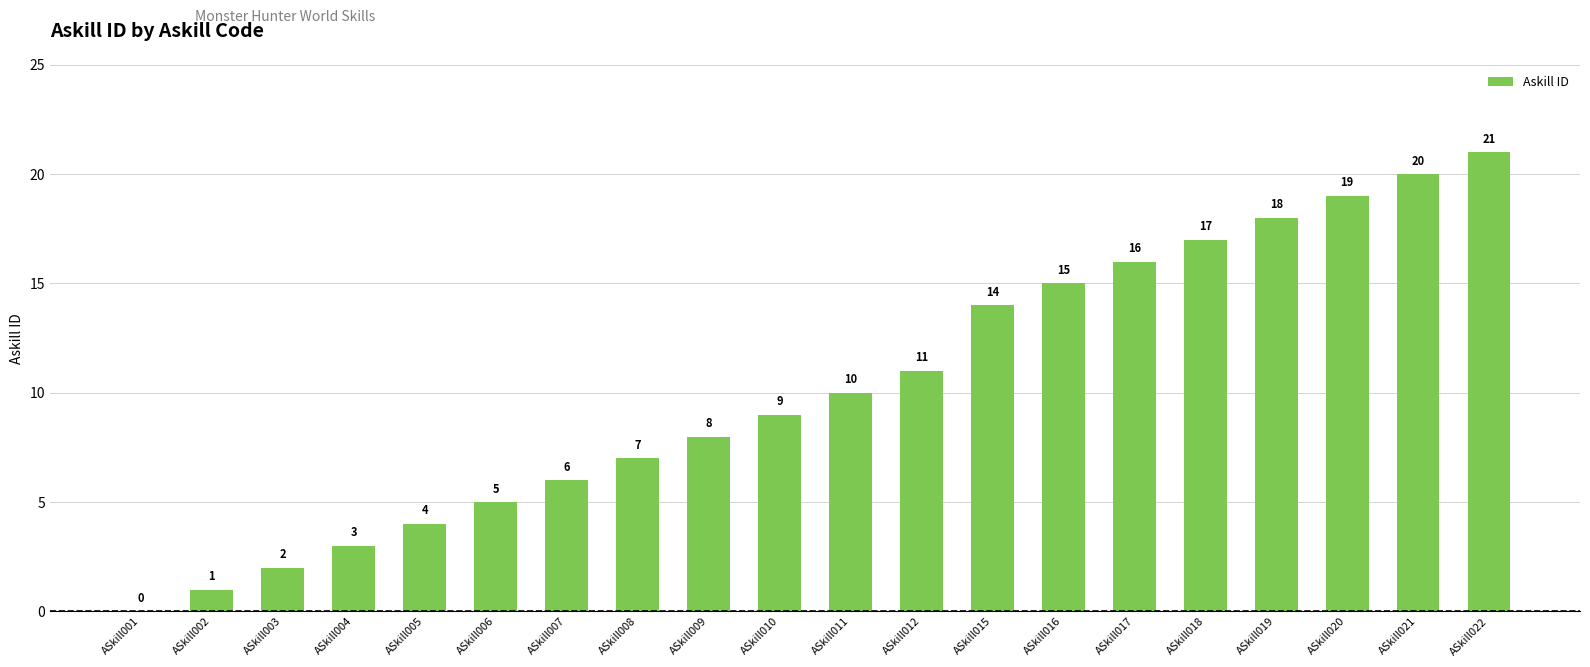

What is the difference between the values at ASkill018 and ASkill001?

17